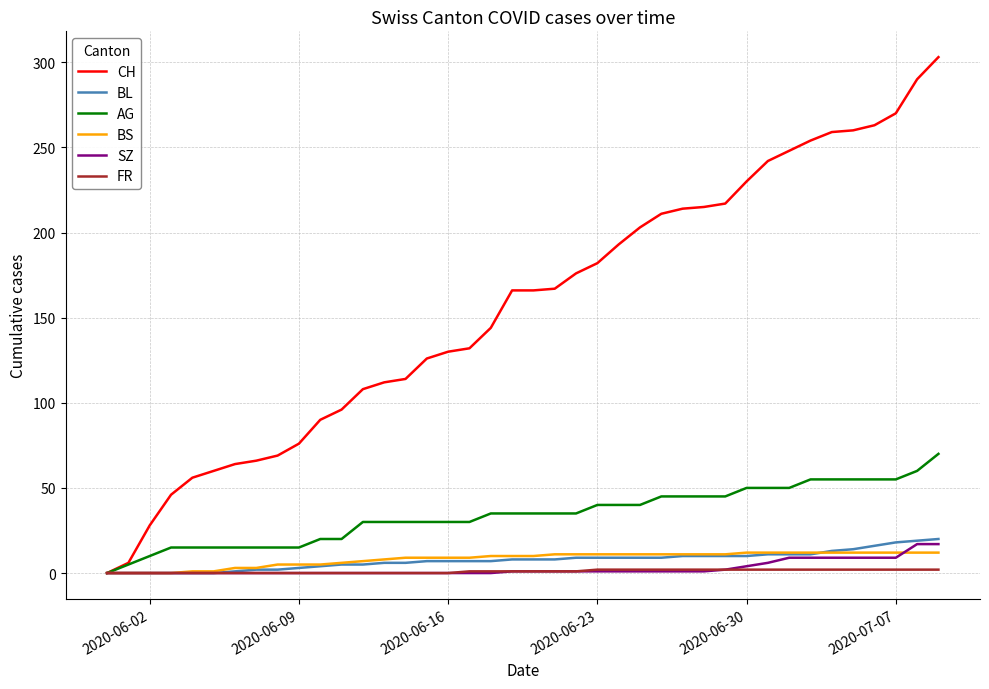

Which series has the largest total across all categories?

CH